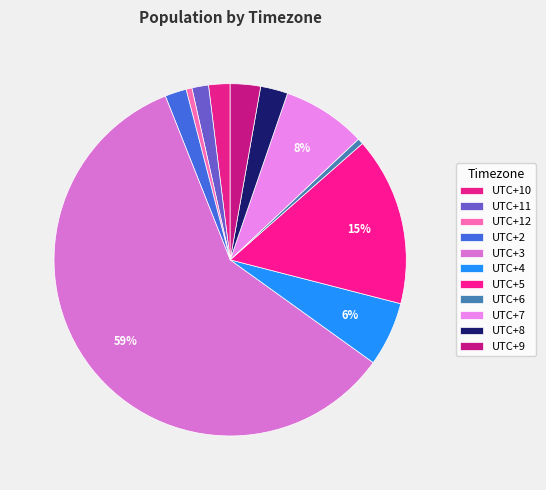

Is there any slice that represents more than half of the pie?

Yes